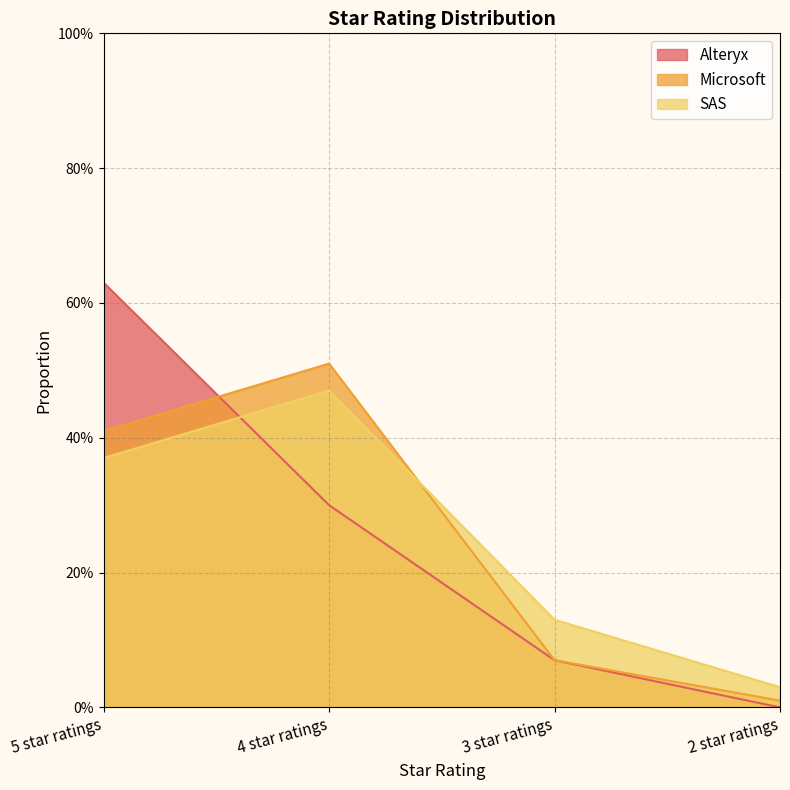

How many lines are shown in the chart?

3